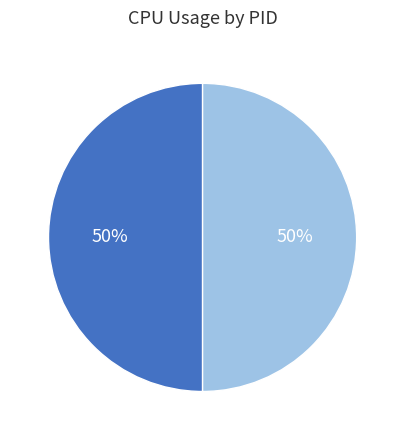

To the nearest percent, what is the average slice percentage?

50%